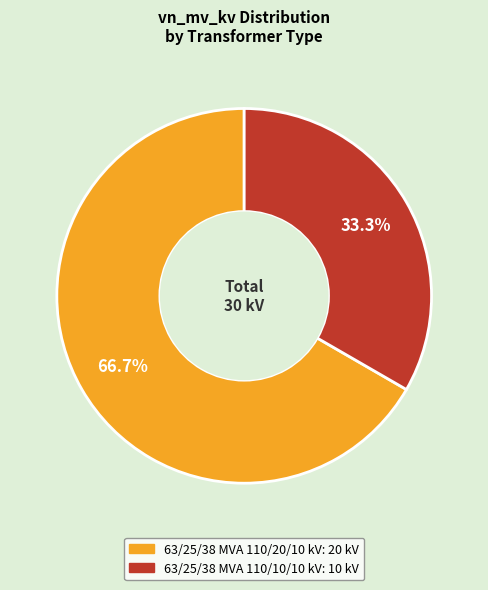

To the nearest percent, what is the difference between the 63/25/38 MVA 110/10/10 kV and 63/25/38 MVA 110/20/10 kV slice percentages?

33%